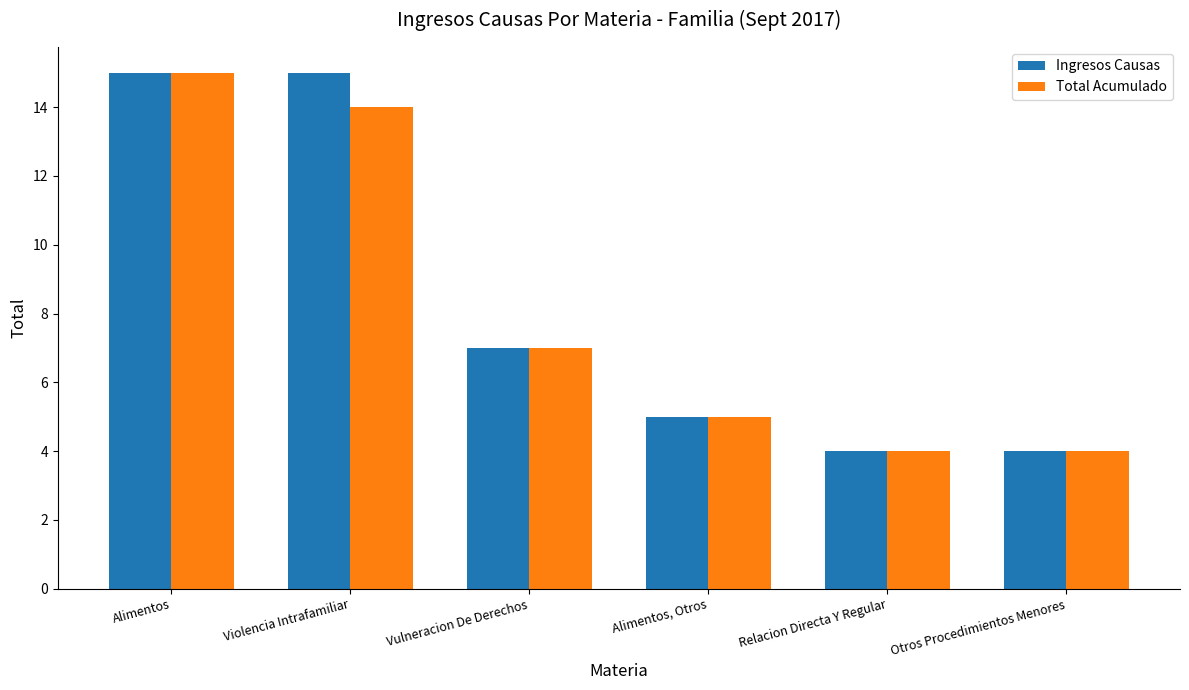

How many categories are shown in the chart?

6